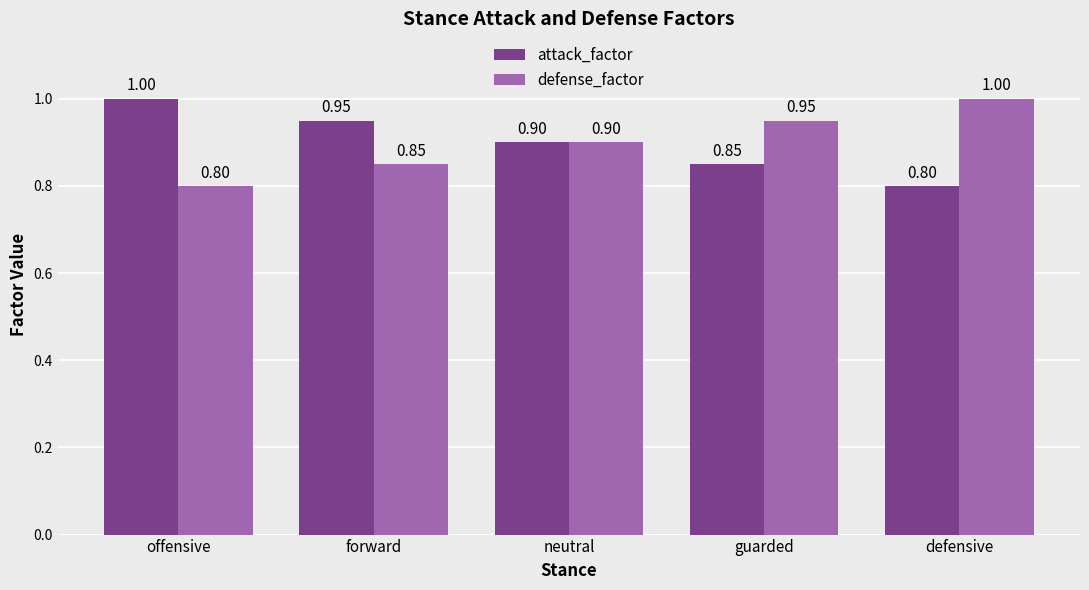

Rank the categories by attack_factor value from lowest to highest.

defensive, guarded, neutral, forward, offensive